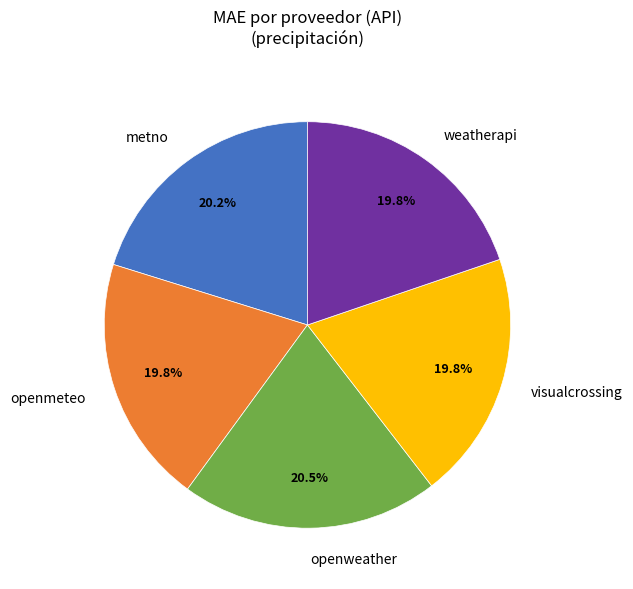

Is there a majority slice in this chart?

No